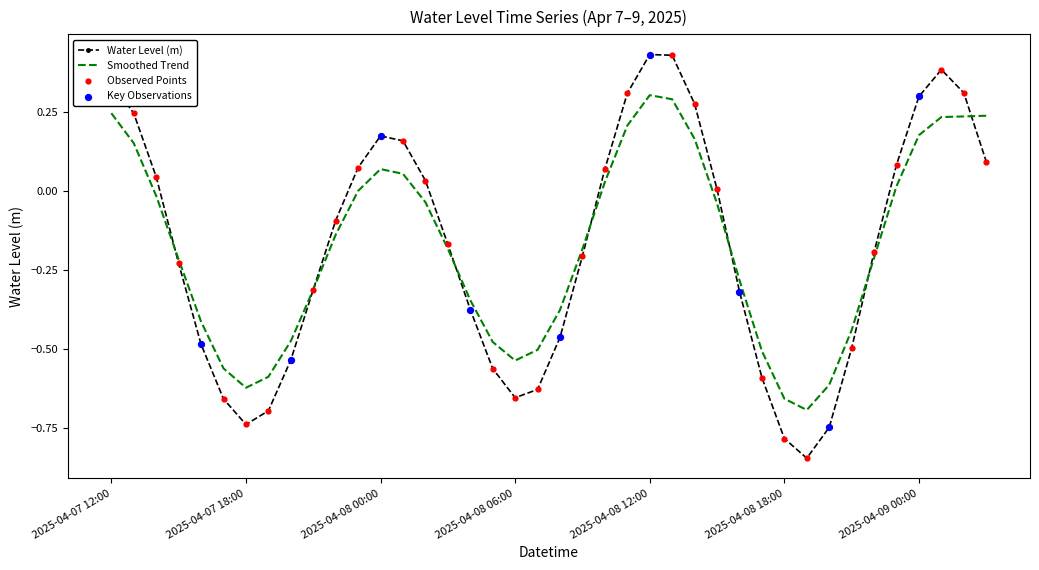

Which series has the widest spread of values?

Water Level (m)